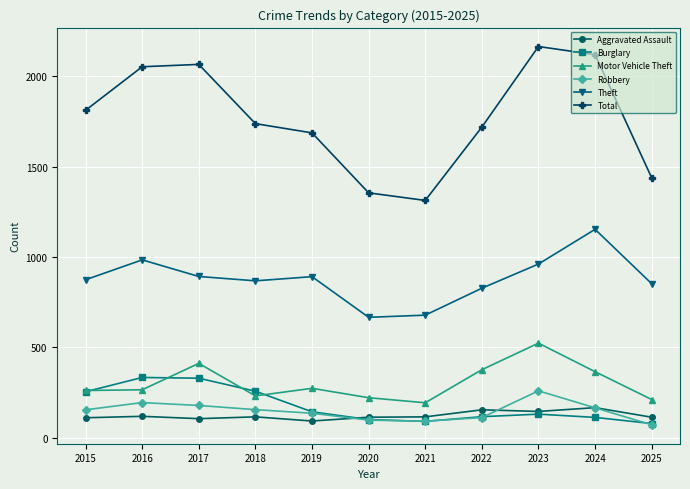

At how many categories does at least one series exceed 1656?

8